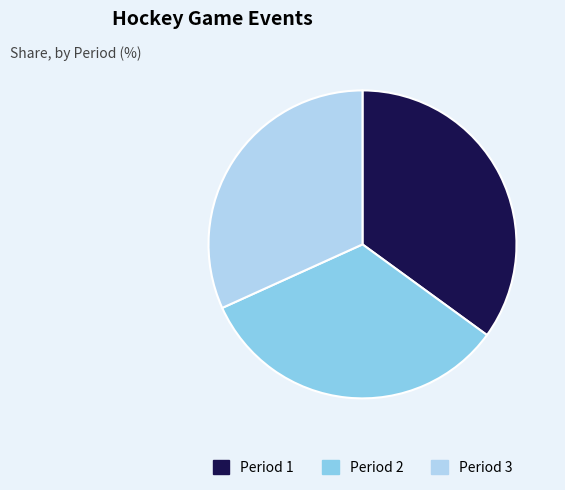

Combined, do Period 3 and Period 2 account for over 50%?

Yes